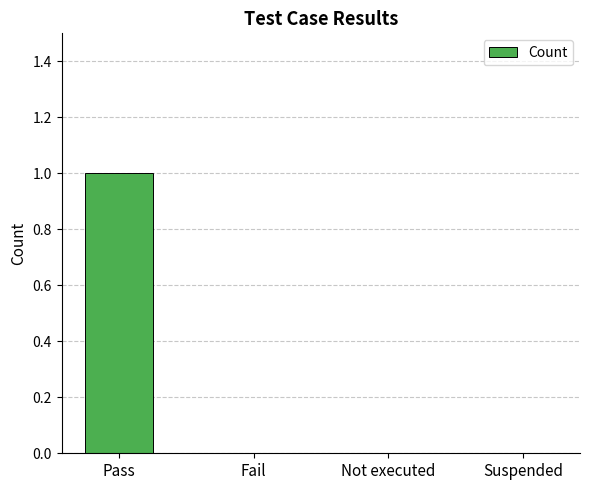

The chart shows a value of 0 at Not executed. True or false?

True